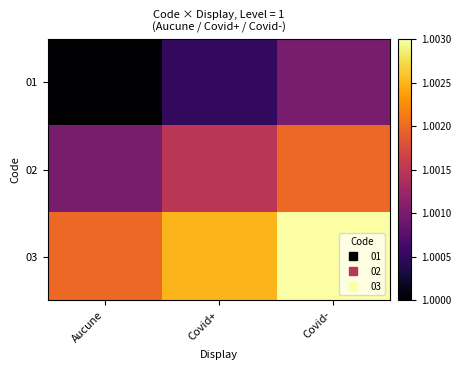

Reading right to left, extract all data points from this chart.

01: Covid-=1.0	Covid+=1.0	Aucune=1.0
02: Covid-=1.0	Covid+=1.0	Aucune=1.0
03: Covid-=1.0	Covid+=1.0	Aucune=1.0